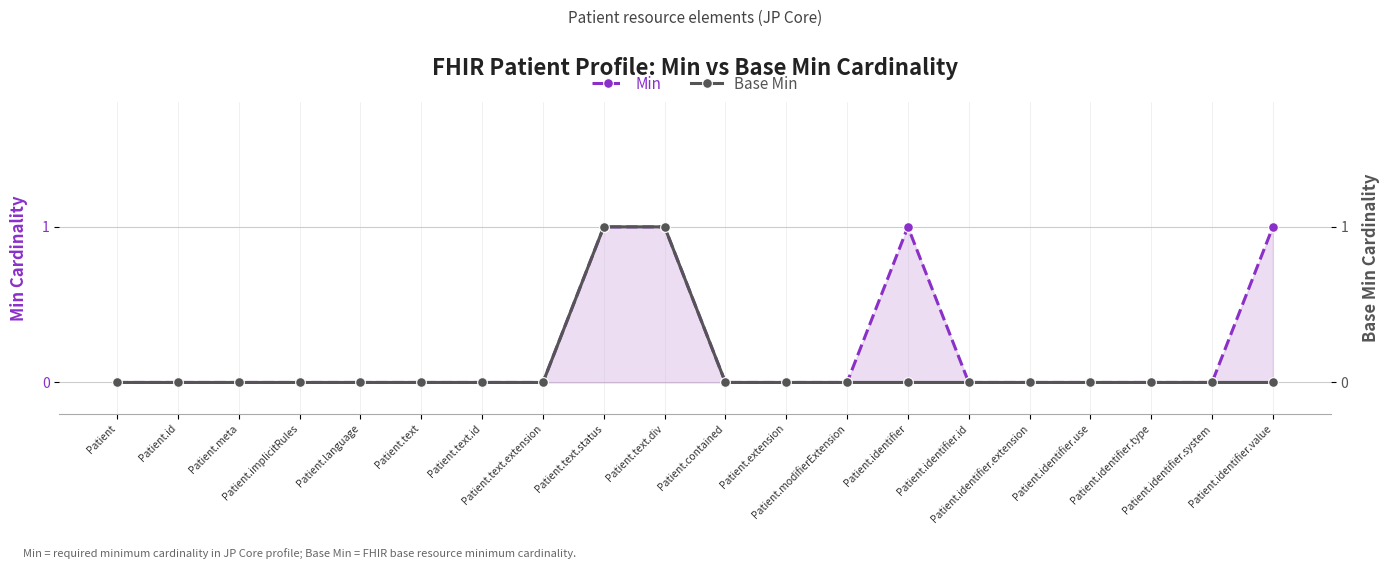

Rank the series at Patient.modifierExtension from highest to lowest value.

Min, Base Min